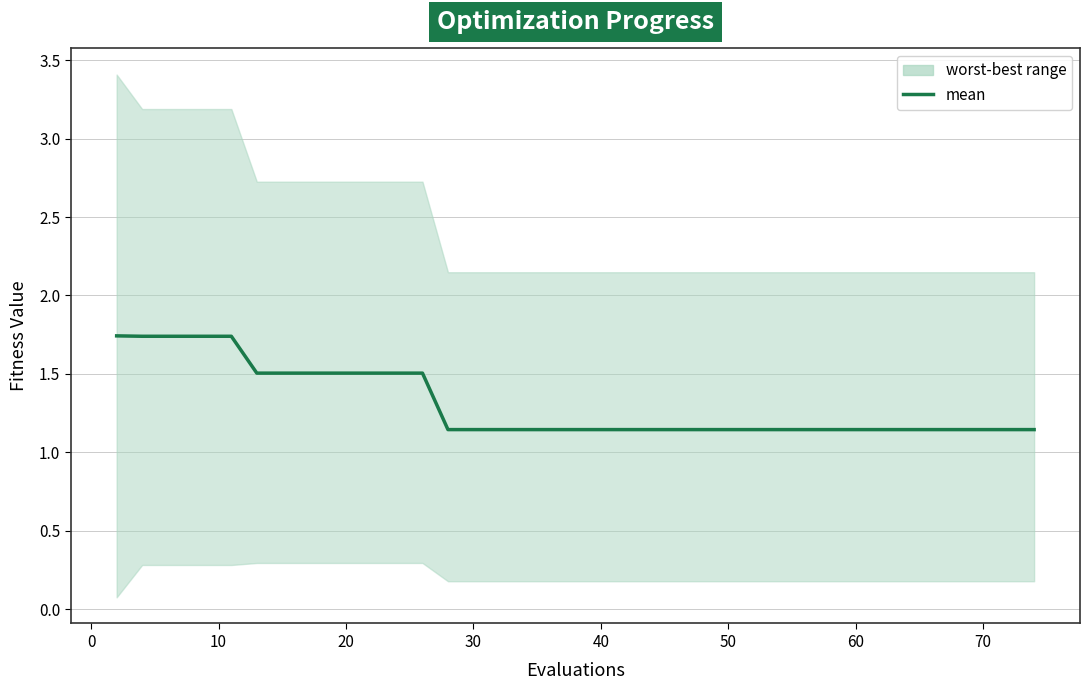

What is the difference between the maximum and minimum values?

0.6